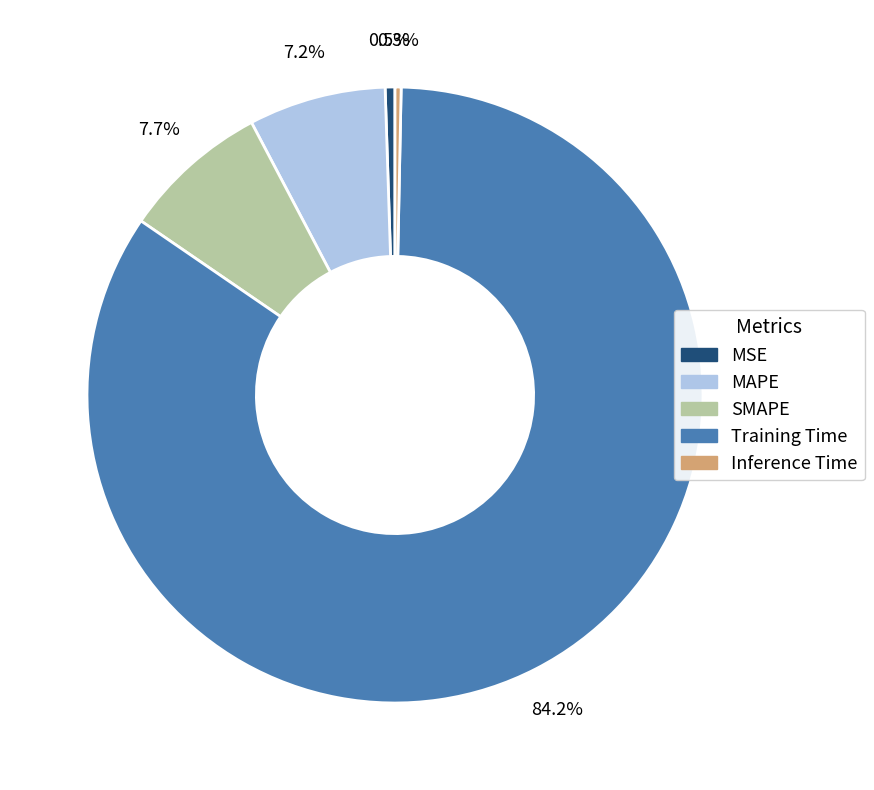

Count the number of slices in the pie.

5